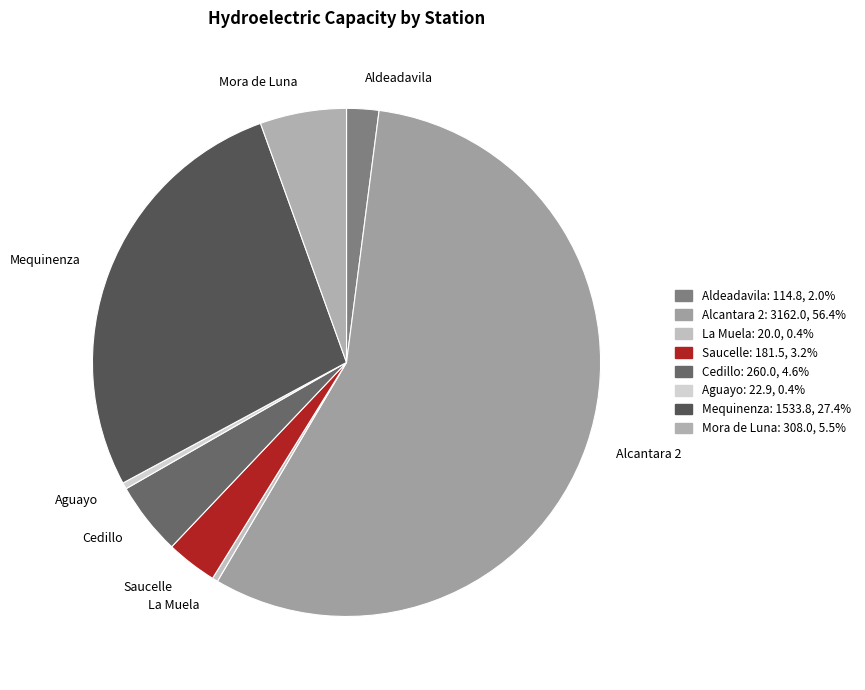

What is the largest slice in the pie chart?

Alcantara 2